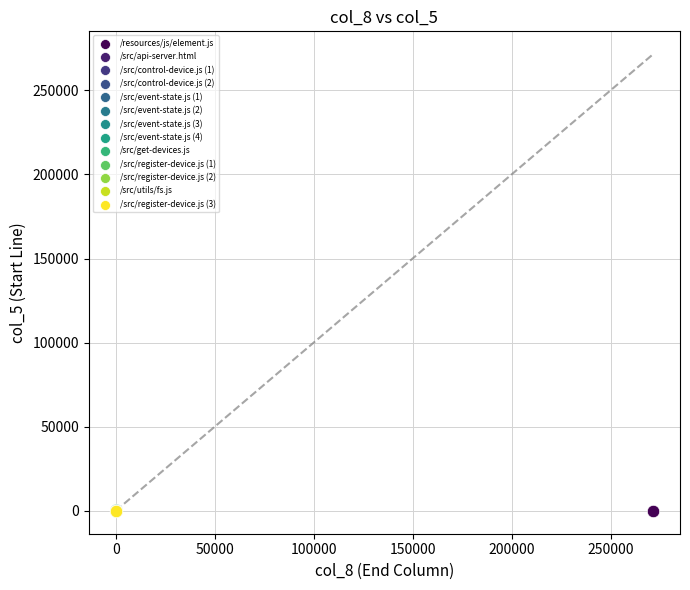

What are all the series names shown in the legend?

/resources/js/element.js, /src/api-server.html, /src/control-device.js (1), /src/control-device.js (2), /src/event-state.js (1), /src/event-state.js (2), /src/event-state.js (3), /src/event-state.js (4), /src/get-devices.js, /src/register-device.js (1), /src/register-device.js (2), /src/utils/fs.js, /src/register-device.js (3)